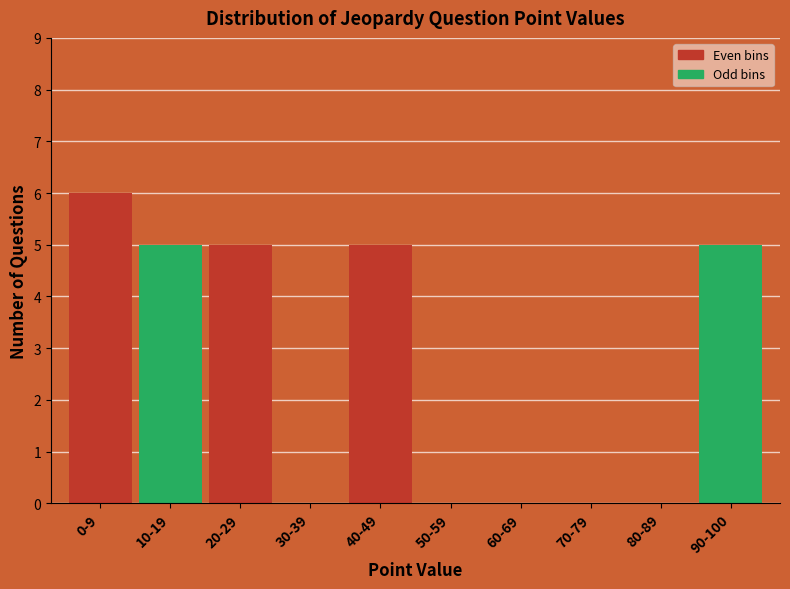

What is the sum of the values at 40-49 and 90-100?

10